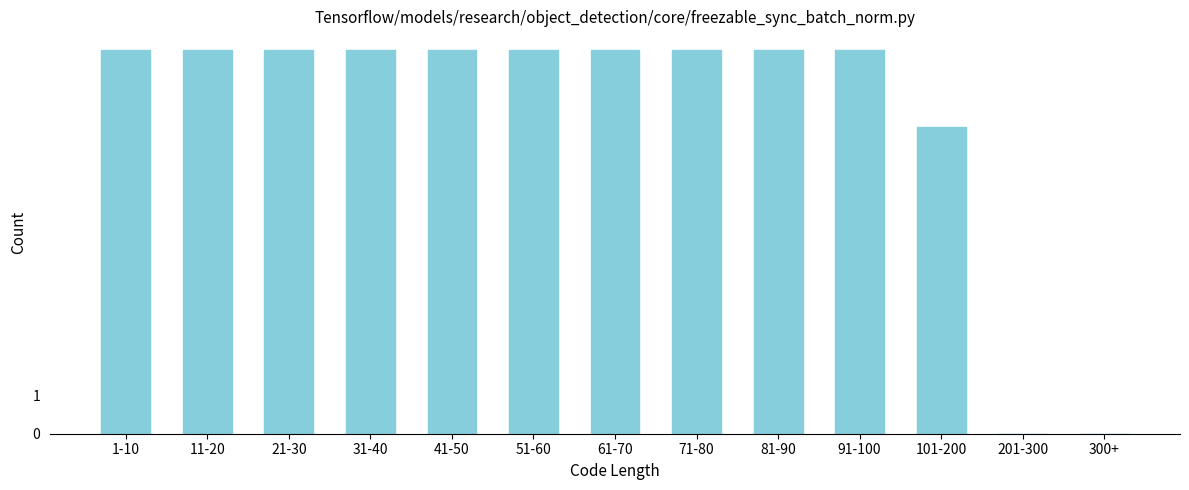

Reading left to right, extract all data points from this chart.

1-10=10	11-20=10	21-30=10	31-40=10	41-50=10	51-60=10	61-70=10	71-80=10	81-90=10	91-100=10	101-200=8	201-300=0	300+=0